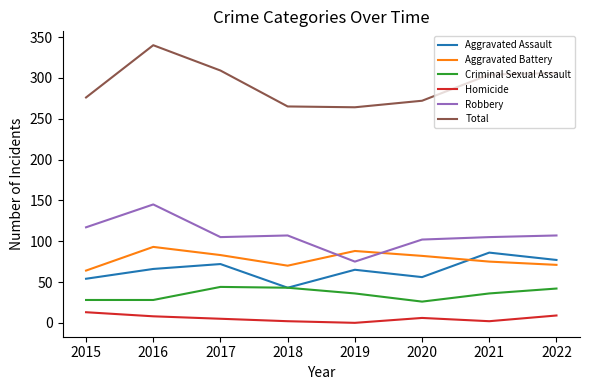

What are all the series names shown in the legend?

Aggravated Assault, Aggravated Battery, Criminal Sexual Assault, Homicide, Robbery, Total